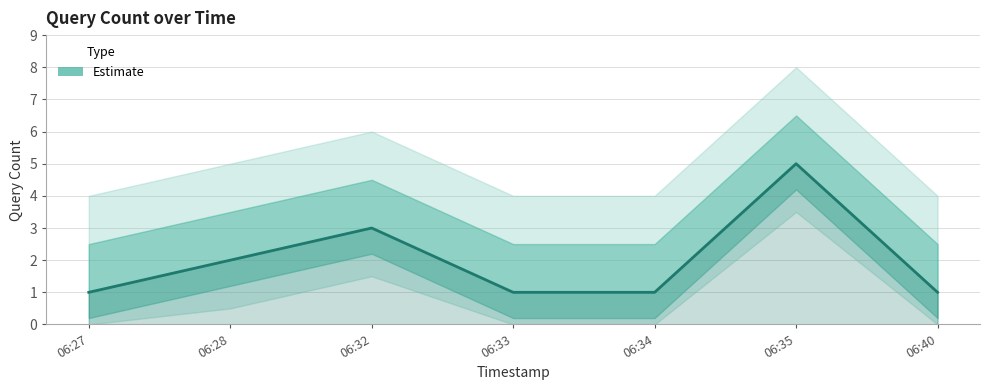

What is the difference between the second highest and minimum values?

2